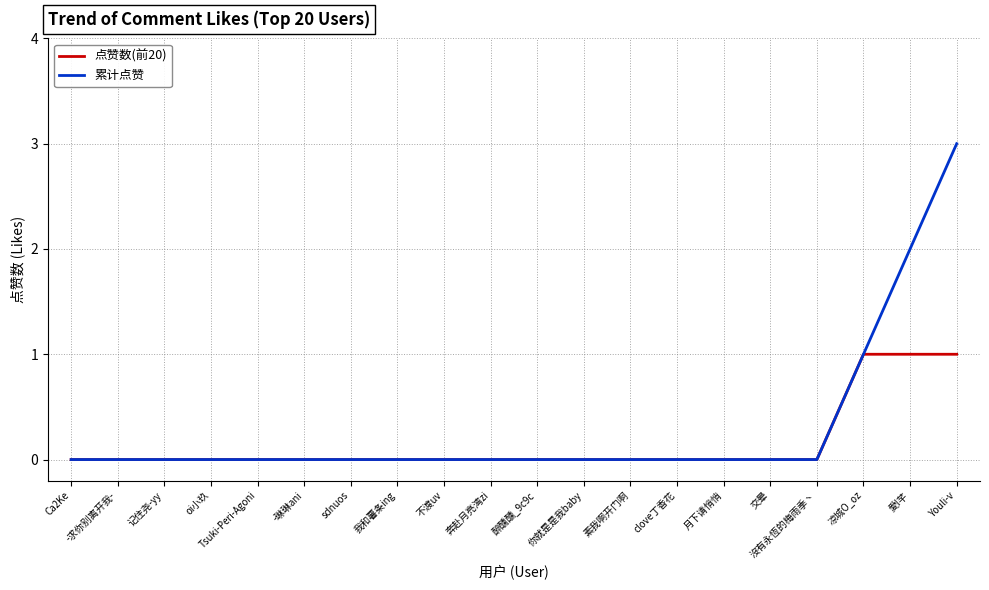

What is the difference between the maximum and minimum values in the 点赞数(前20) series?

1